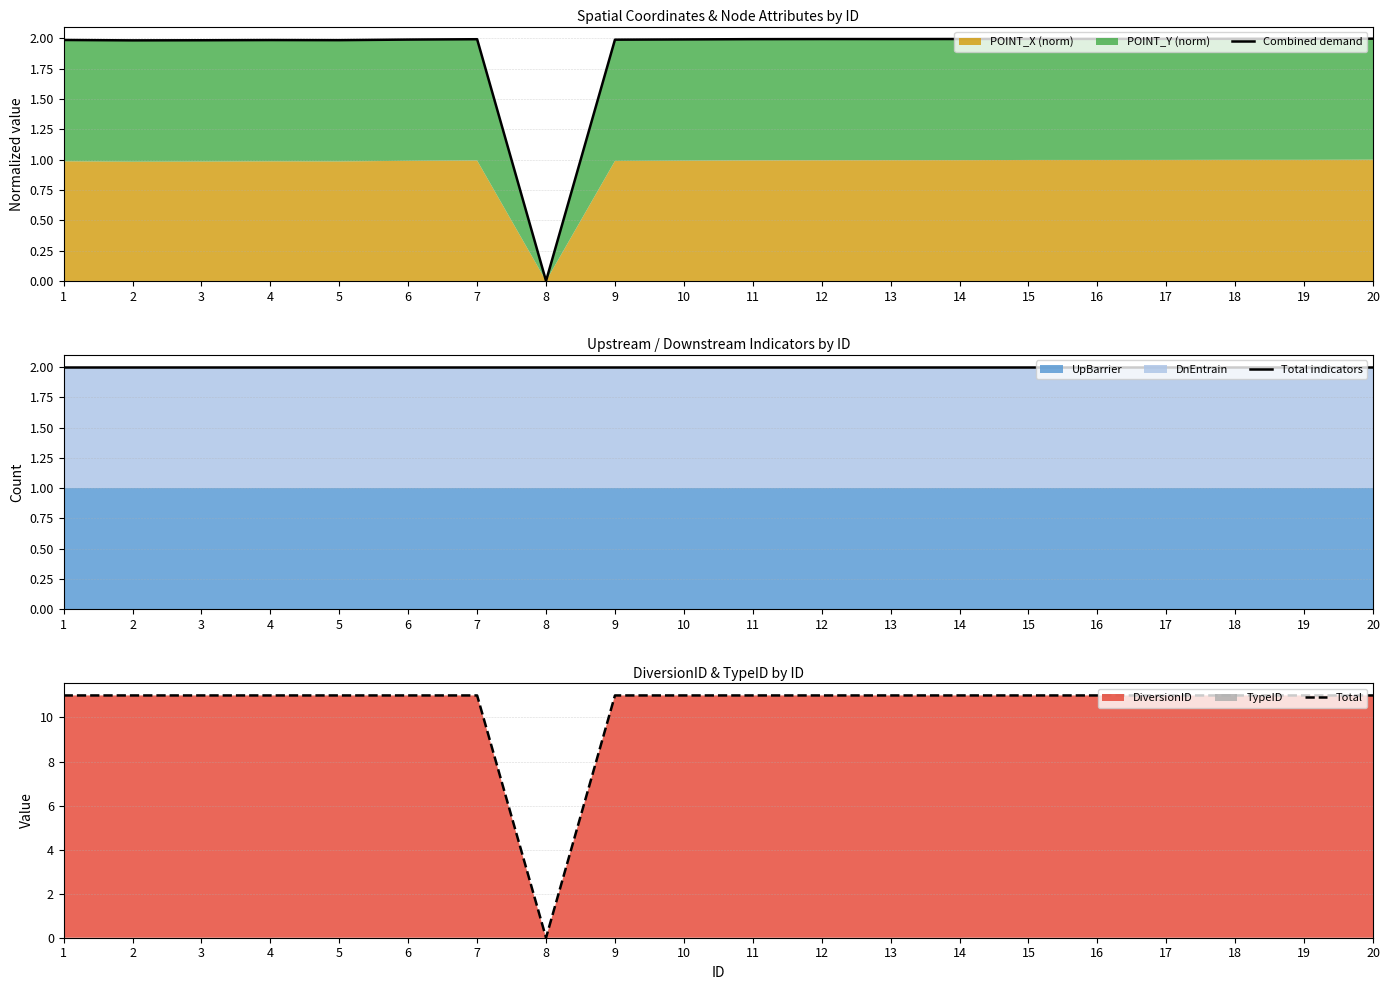

At which label does Combined demand first exceed 1?

1